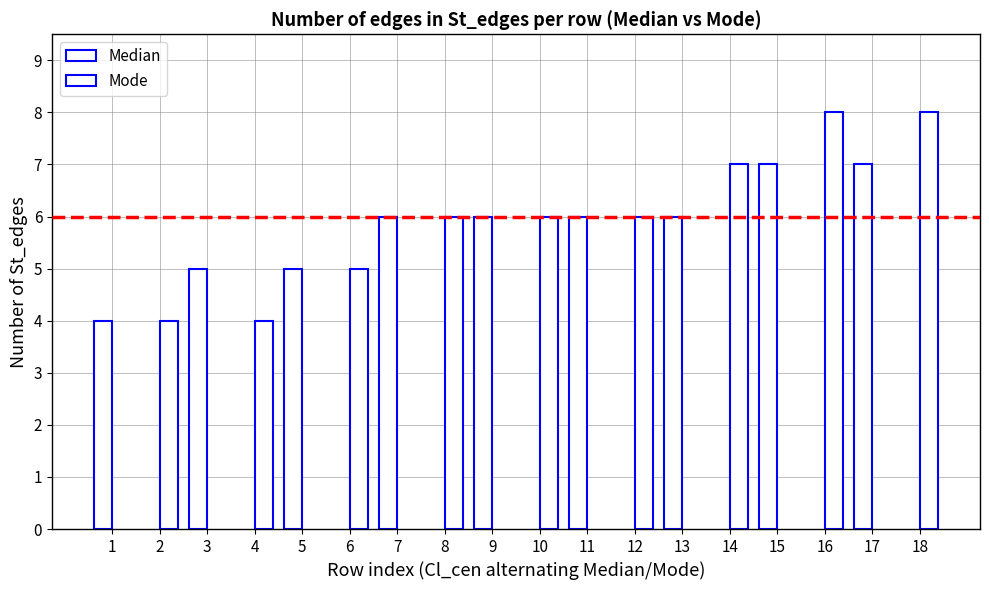

How many data points does each series have?

9